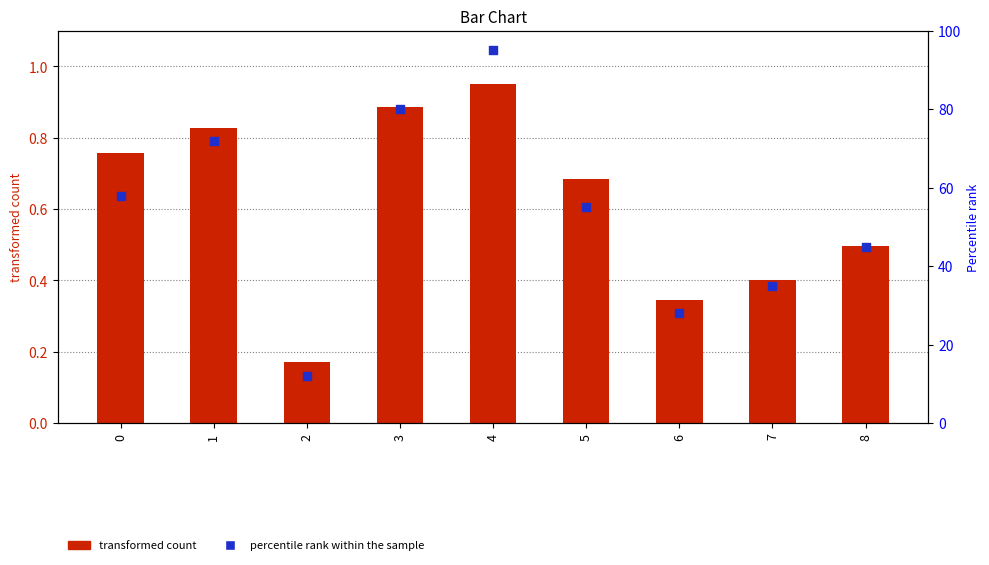

Which series contains the lowest Y value?

transformed count